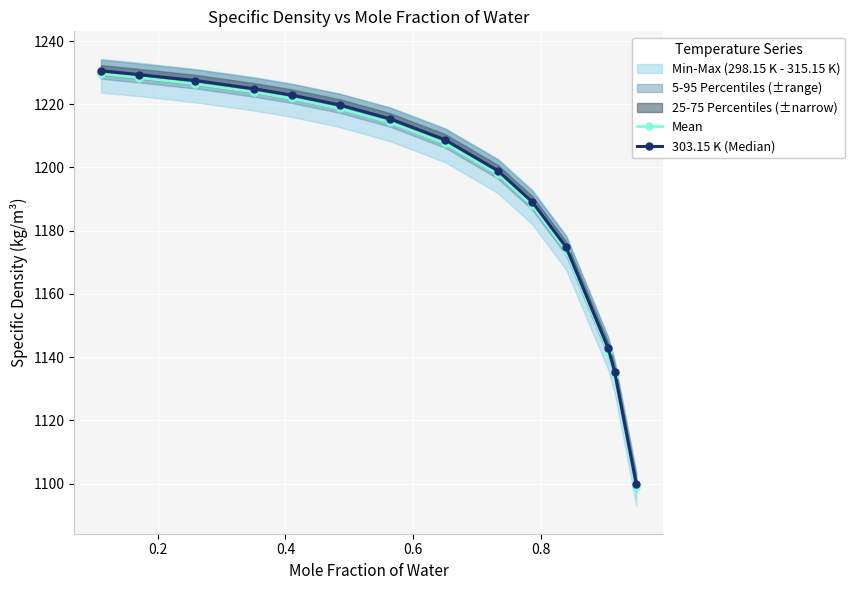

How many data points does each series have?

14